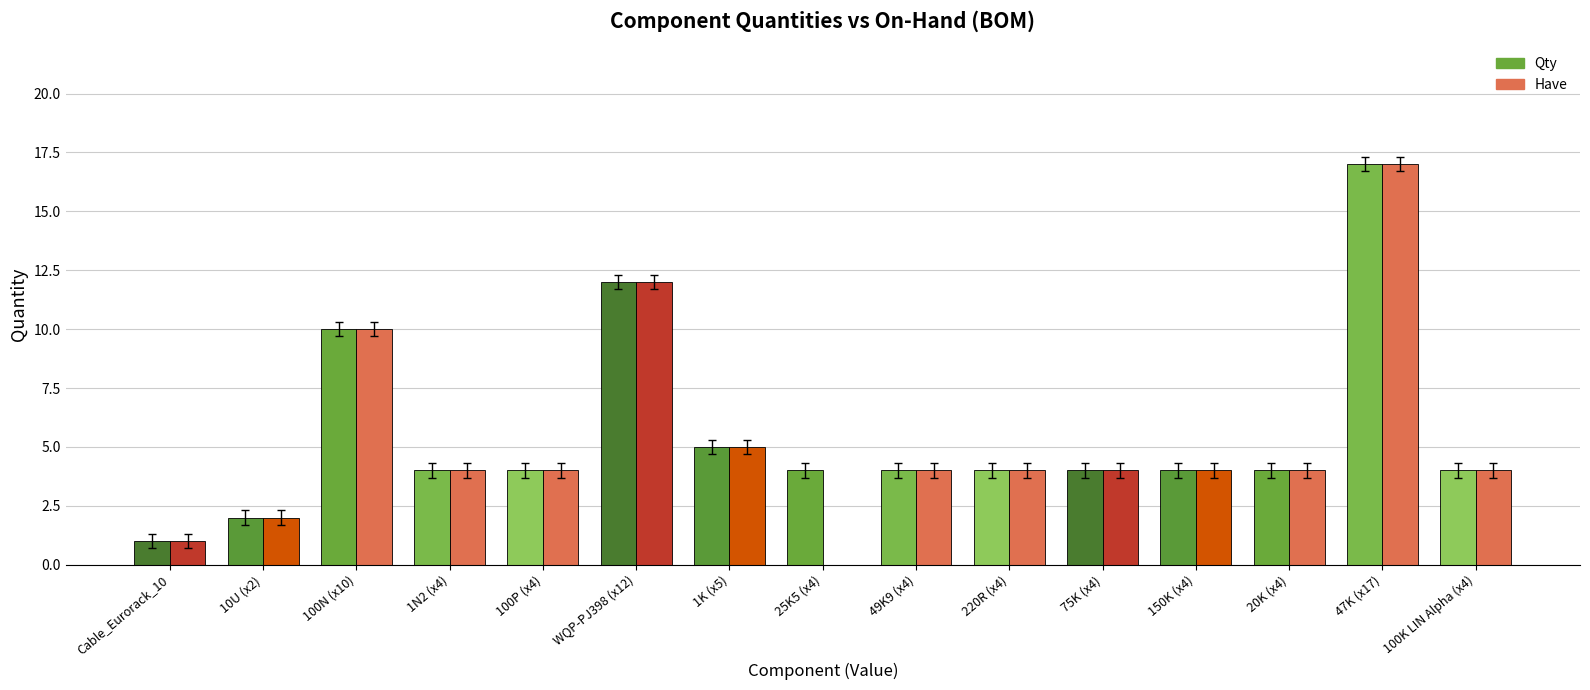

The Qty series shows 4 at 20K (x4). True or false?

True